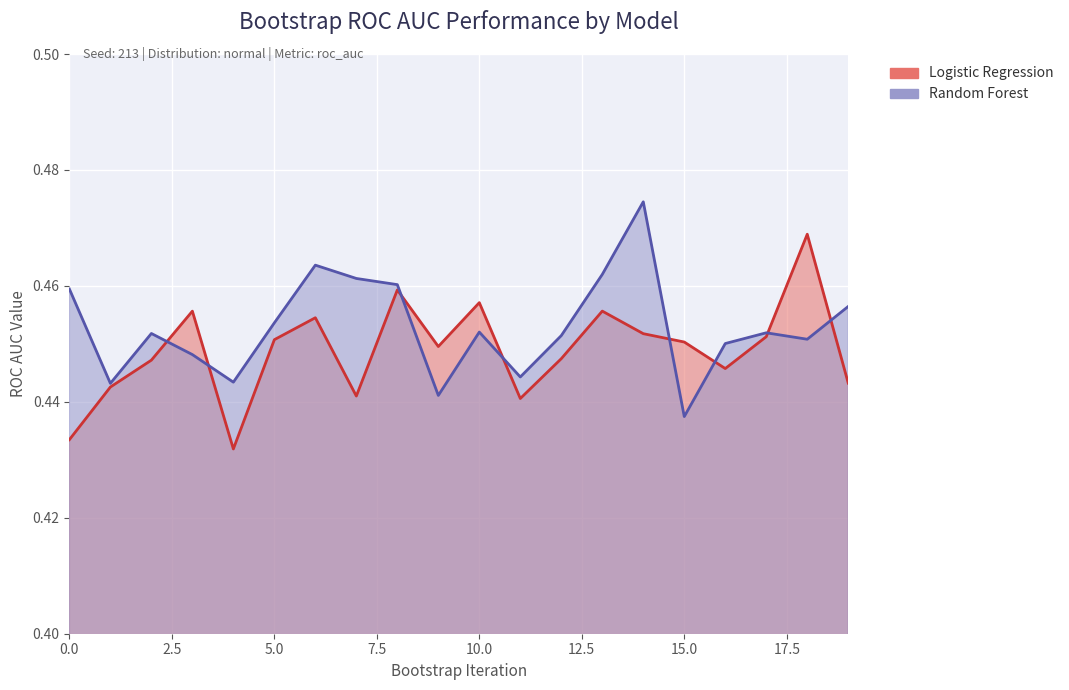

At which category is the sum across all series the highest?

14